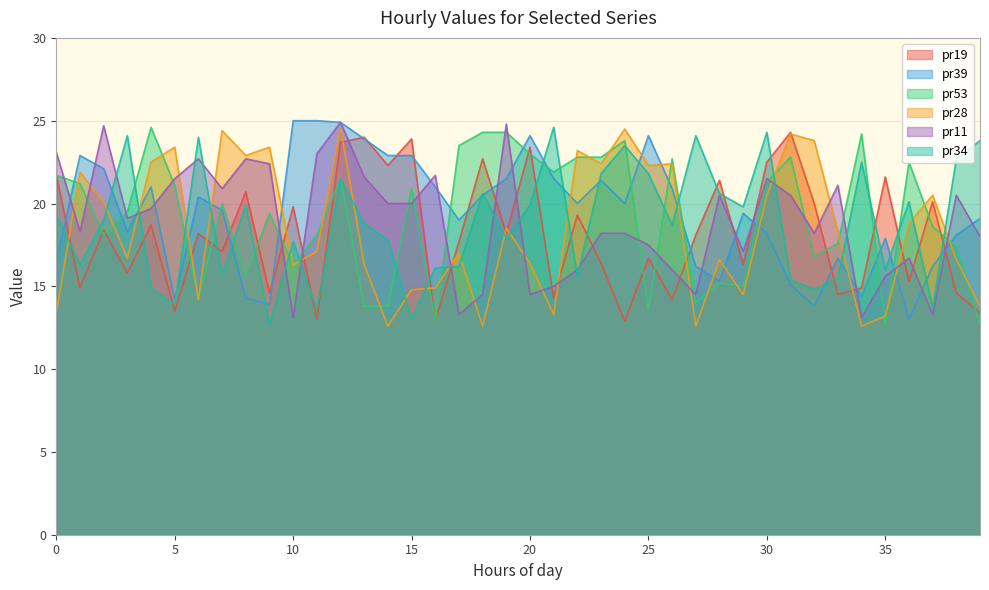

At 32, list the series in order from smallest to largest.

pr39, pr34, pr53, pr11, pr19, pr28